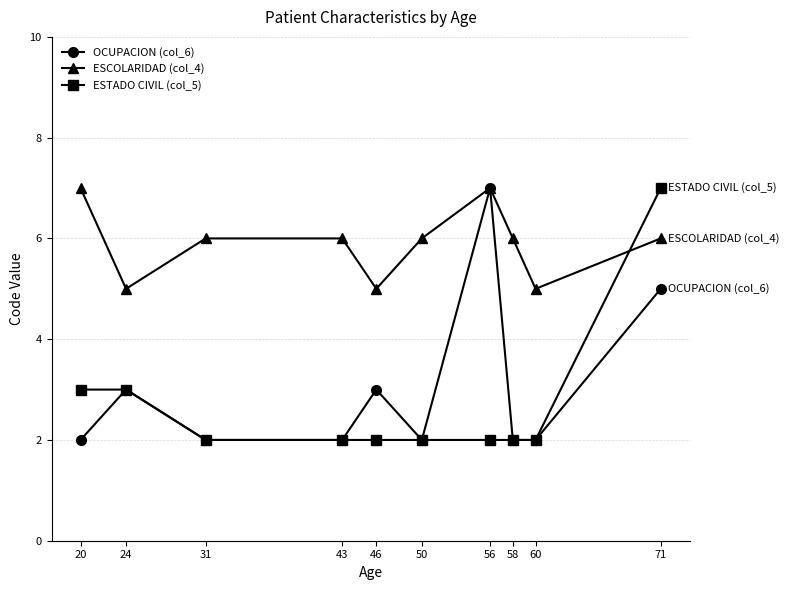

How many categories are shown in the chart?

10